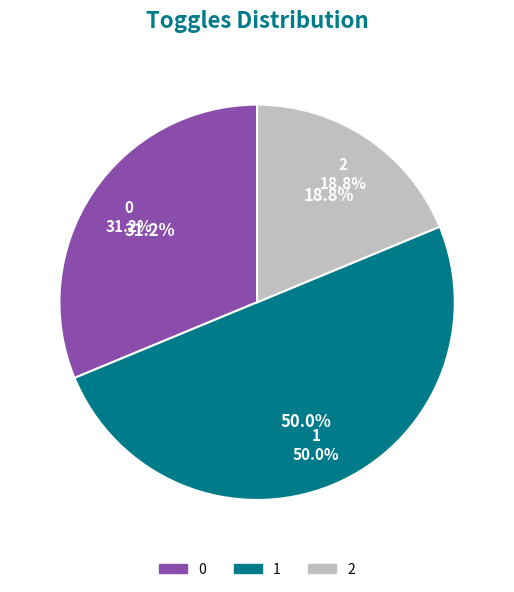

Combined, what portion of the pie is 0 and 1?

81.2%